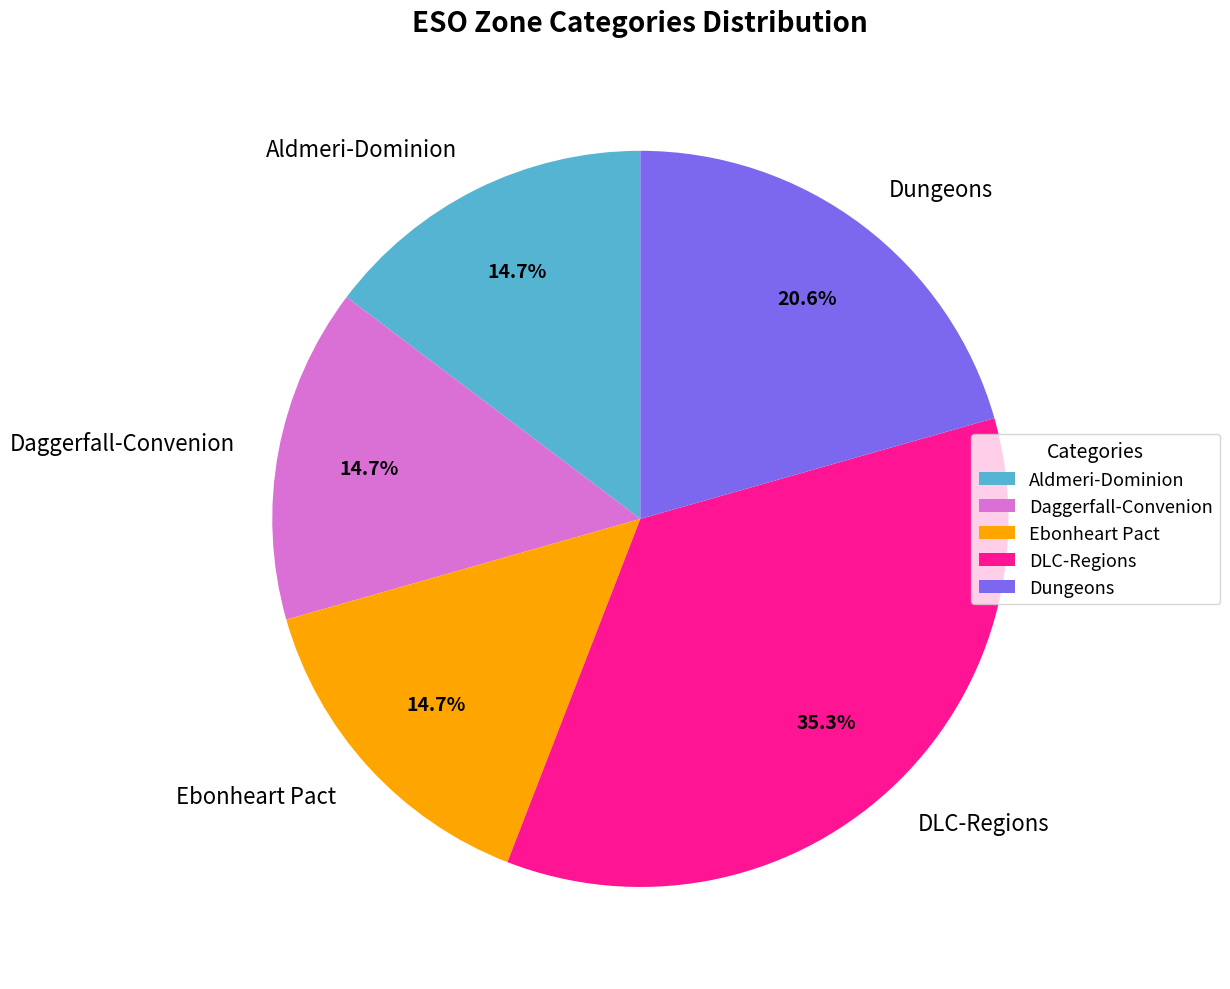

How many segments does this pie chart have?

5